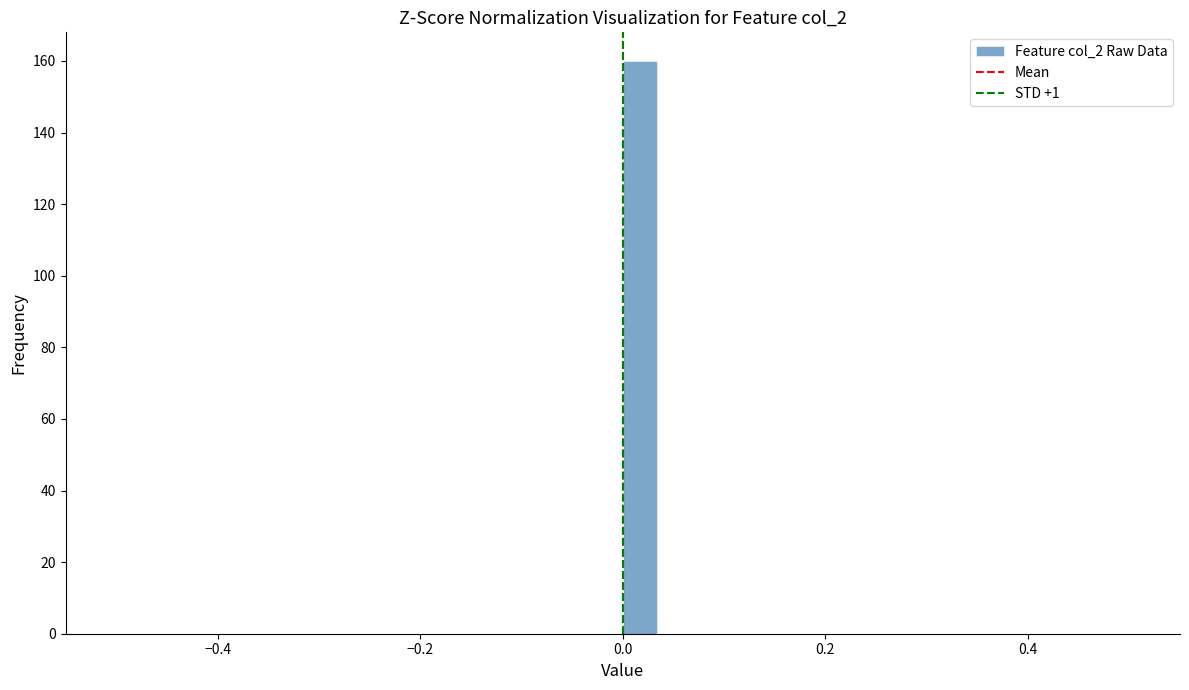

Around what value on the x-axis is the tallest bar? Give the approximate position of its centre, as read against the axis.

0.02